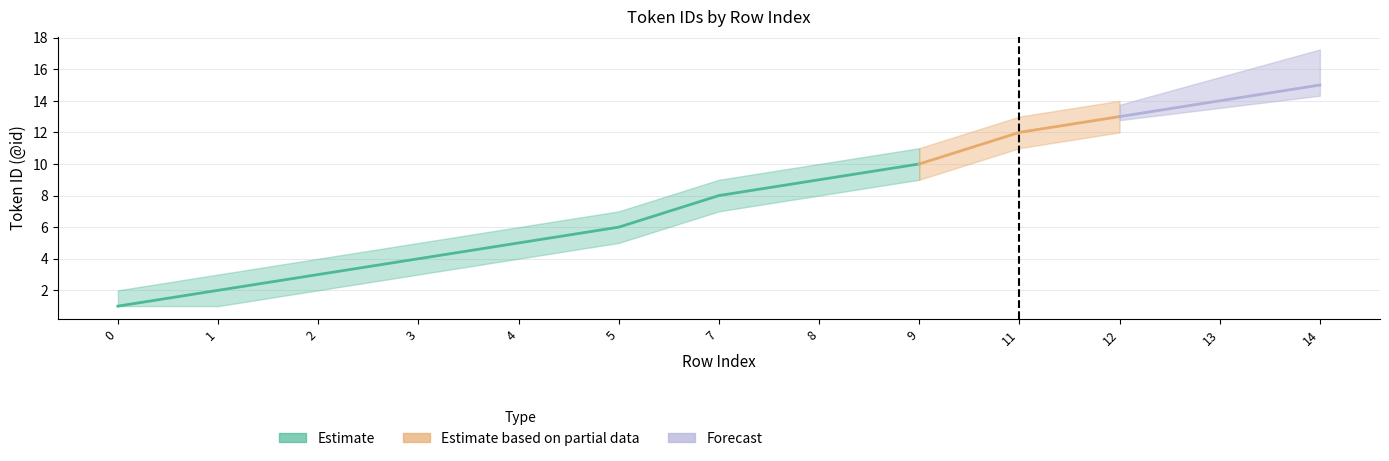

Is it true that Estimate equals 3 at 2?

True